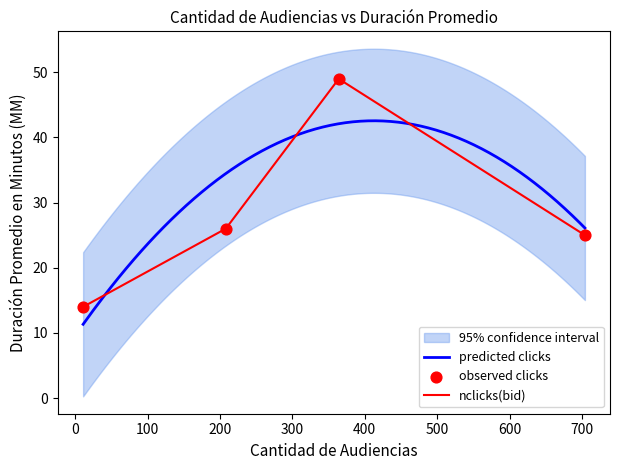

What is the lowest value of the predicted clicks series?

11.3